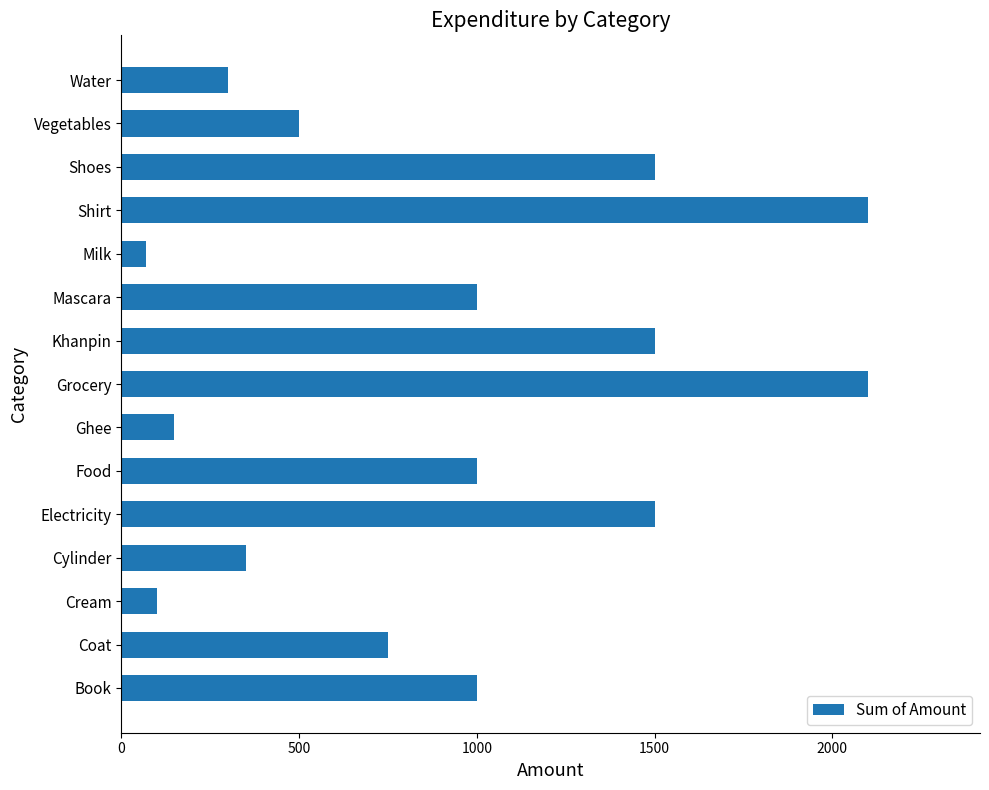

What is the difference between the maximum and second lowest values?

2000